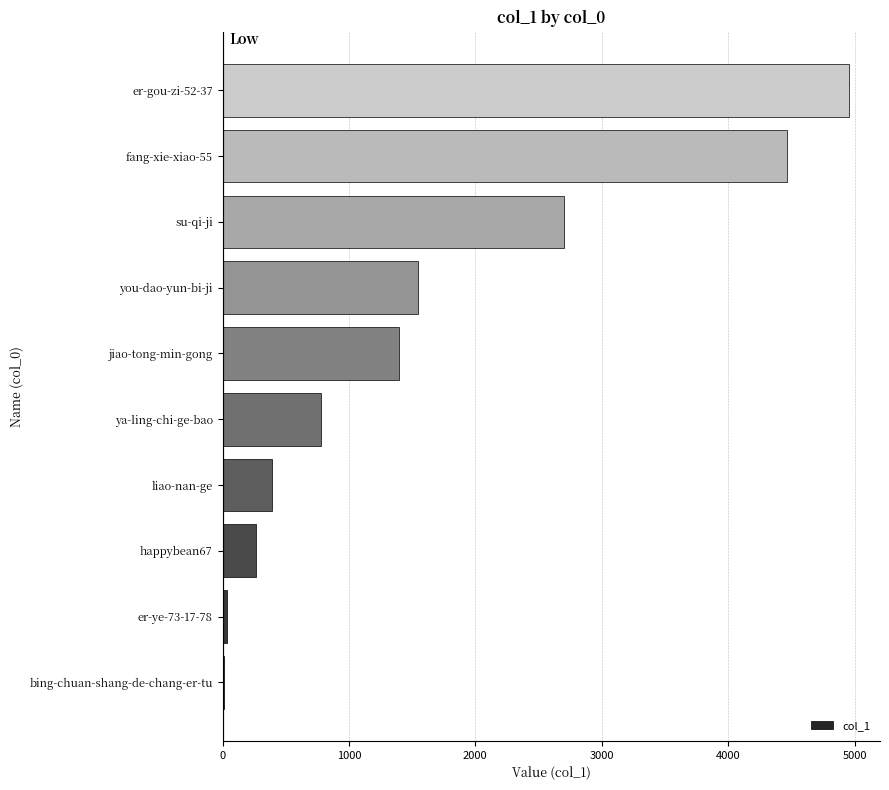

What is the greatest value displayed?

4954